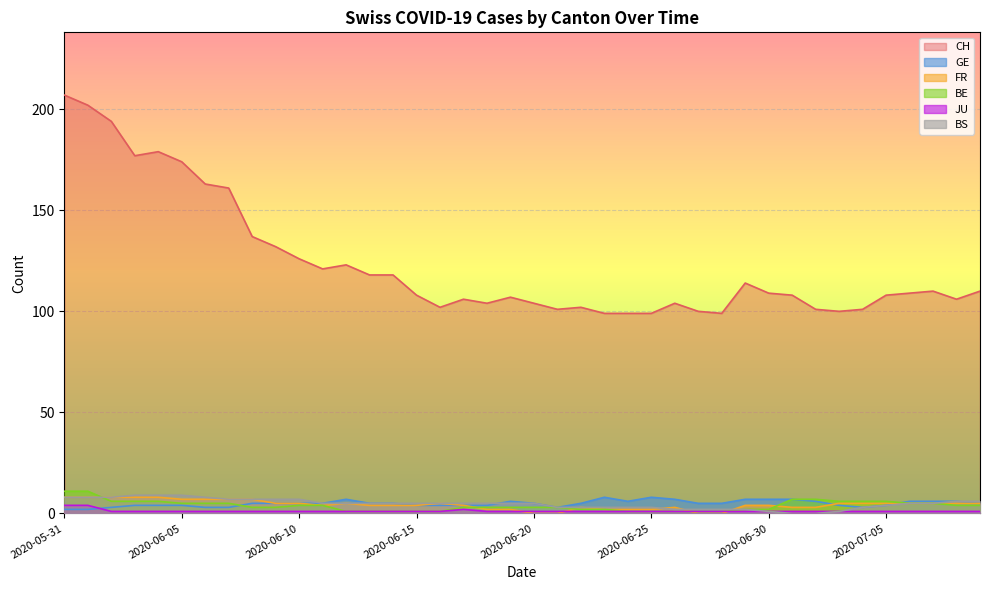

How many lines are shown in the chart?

6